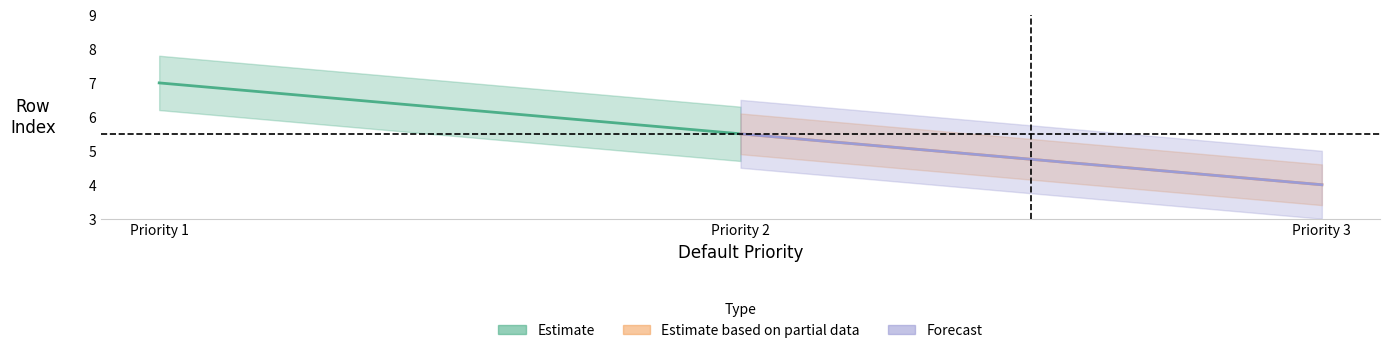

What is the spread (max minus min) of values at Priority 2?

1.5